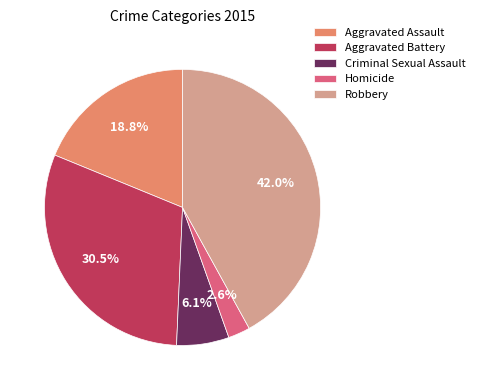

What is the smallest slice in the pie chart?

Homicide